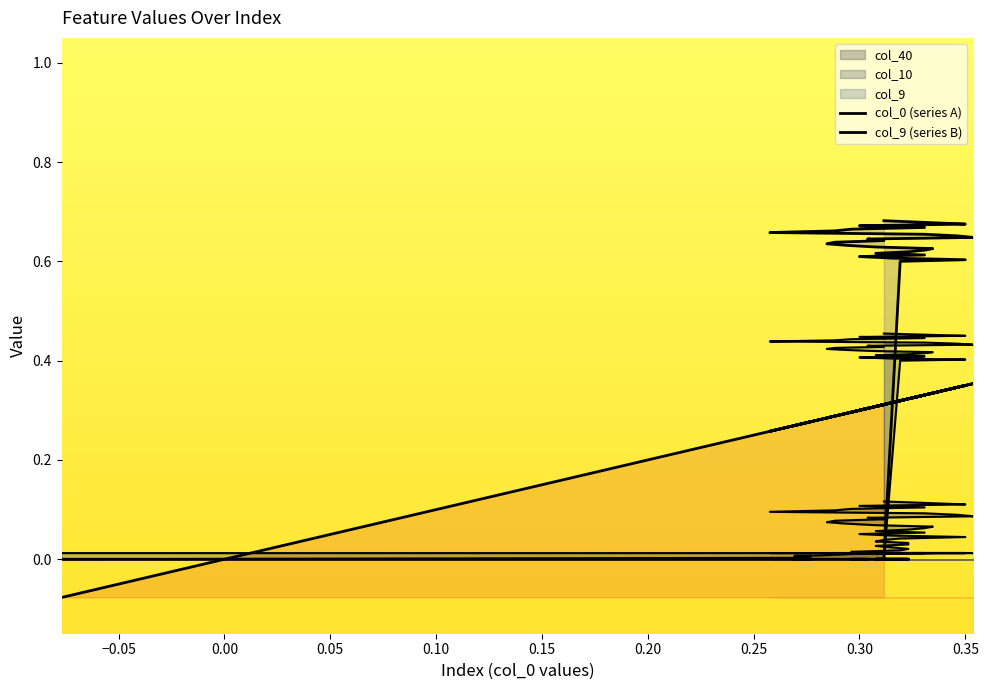

Rank the series by their average value, from lowest to highest.

col_0 (series A), col_9 (series B)